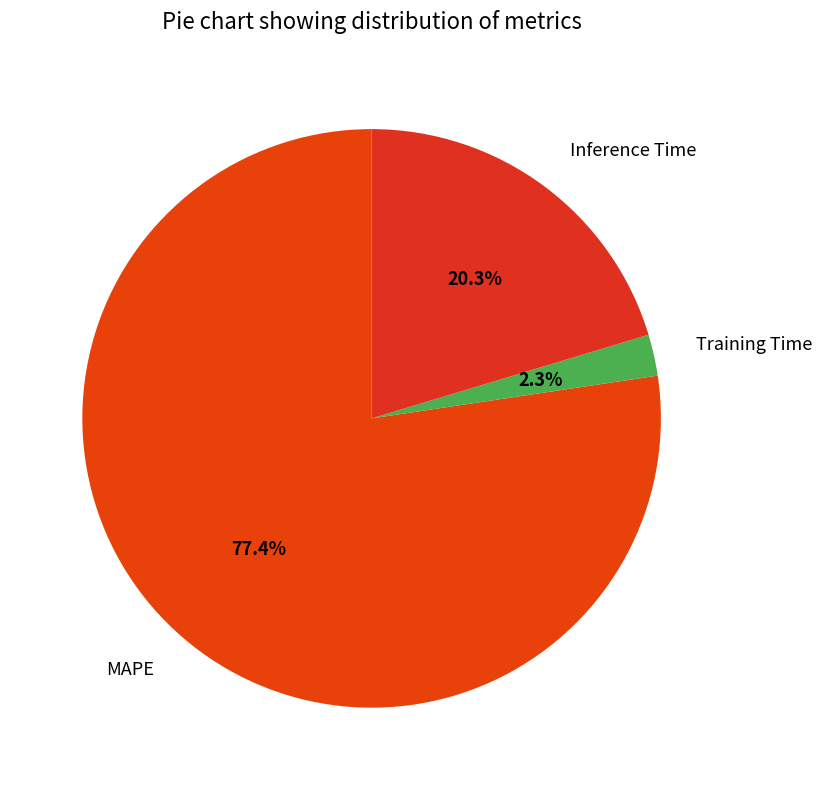

The MAPE slice represents 85% of the pie. True or false?

False